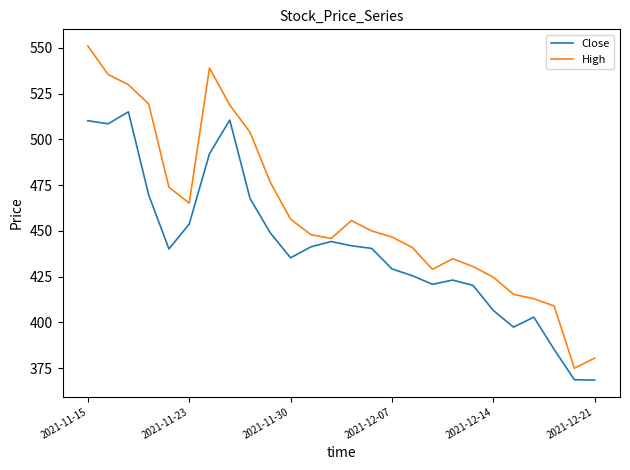

Which series has the widest spread of values?

High